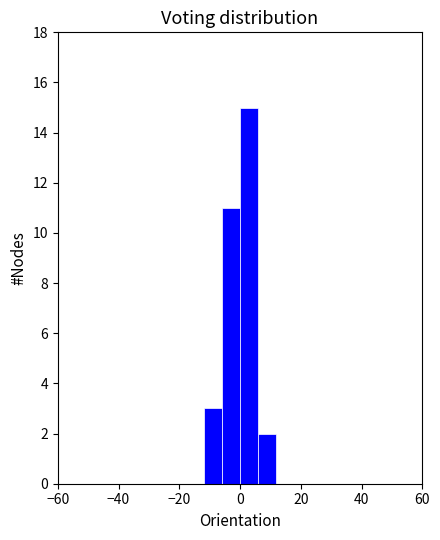

Around what value on the x-axis is the tallest bar? Give the approximate position of its centre, as read against the axis.

4